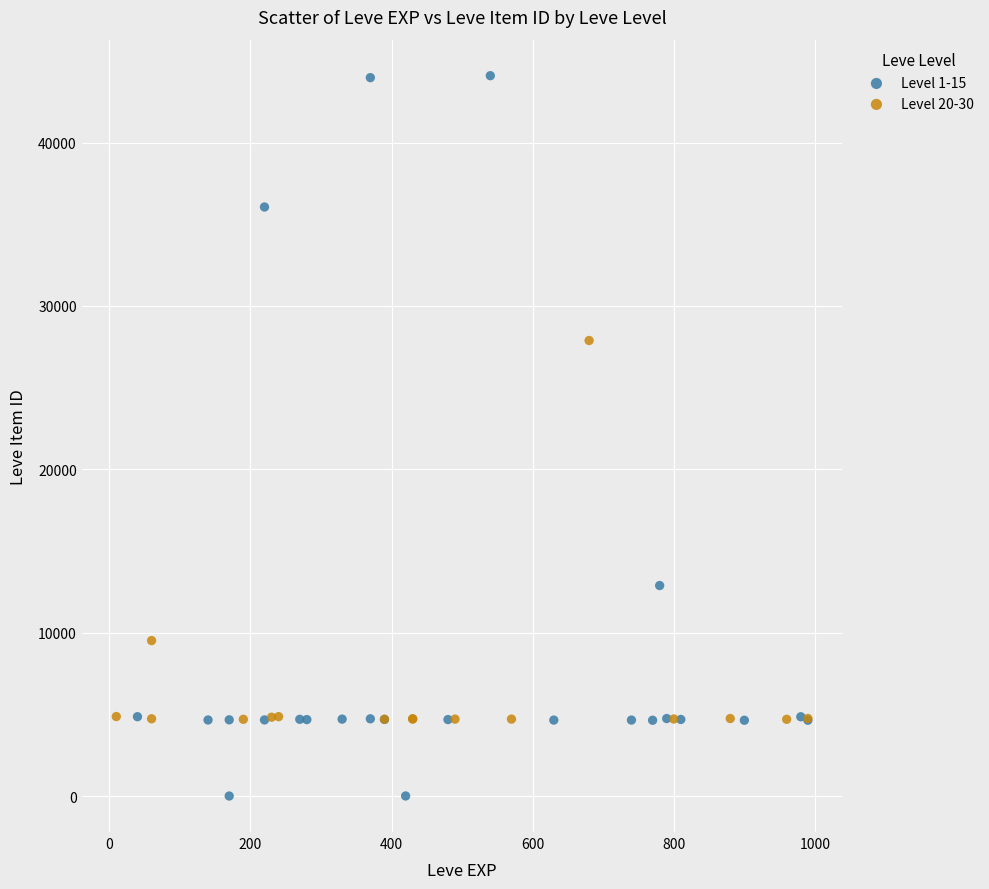

Which series reaches the maximum Y coordinate?

Level 1-15